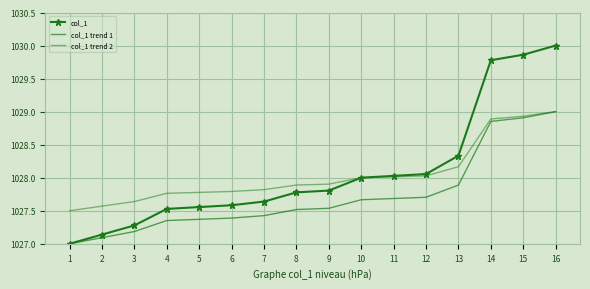

List the labels in order of col_1 trend 2 value, largest first.

16, 15, 14, 13, 12, 11, 10, 9, 8, 7, 6, 5, 4, 3, 2, 1